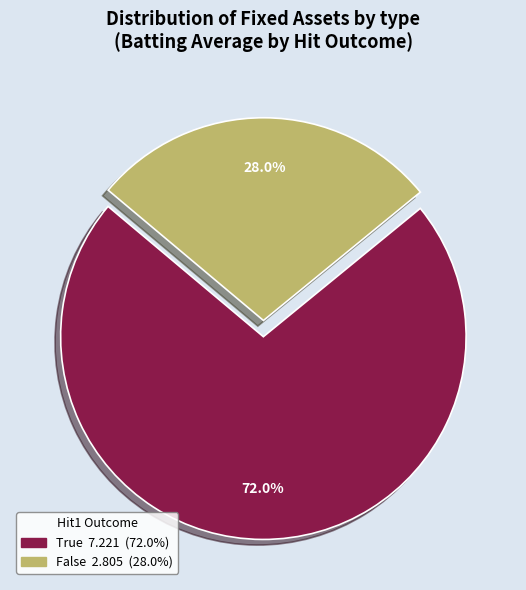

Is it true that True is 9% of the pie?

False